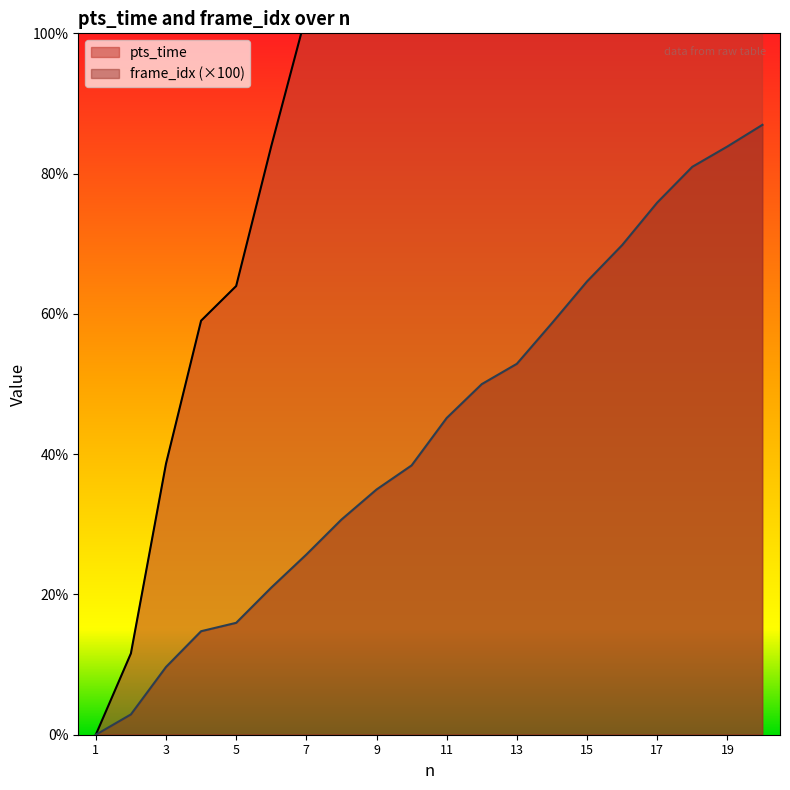

Which series contains the highest Y value?

pts_time